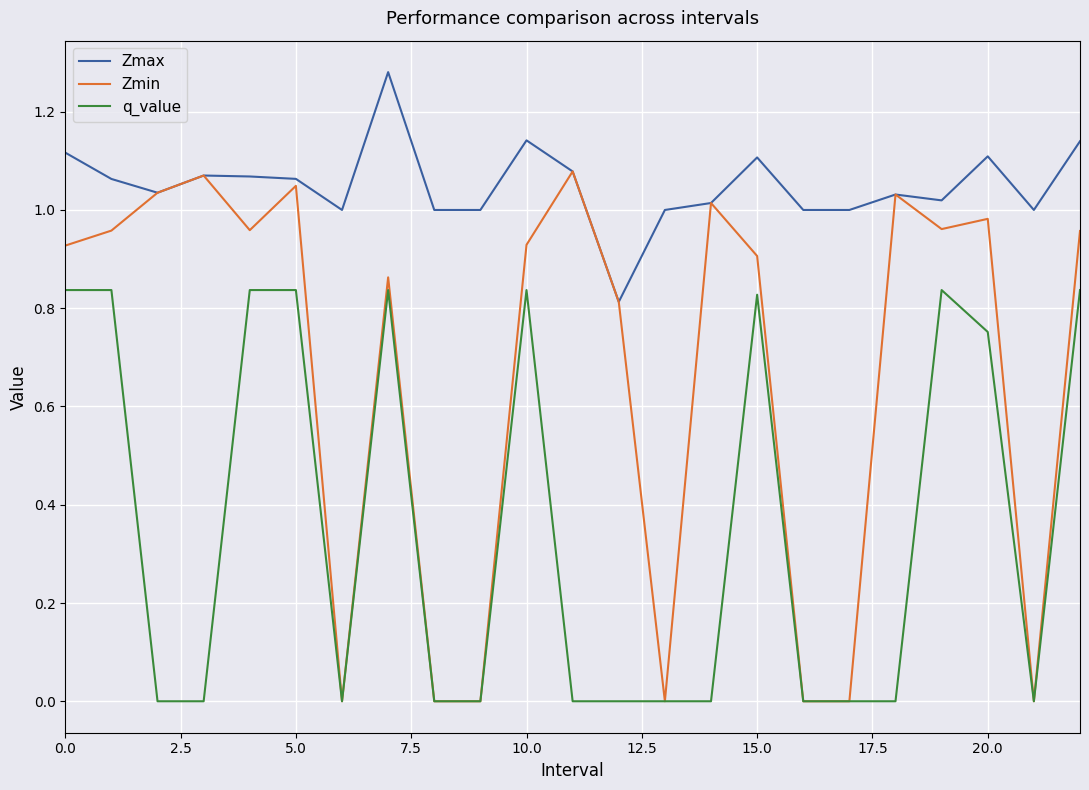

True or false: q_value and Zmax intersect in this chart.

False